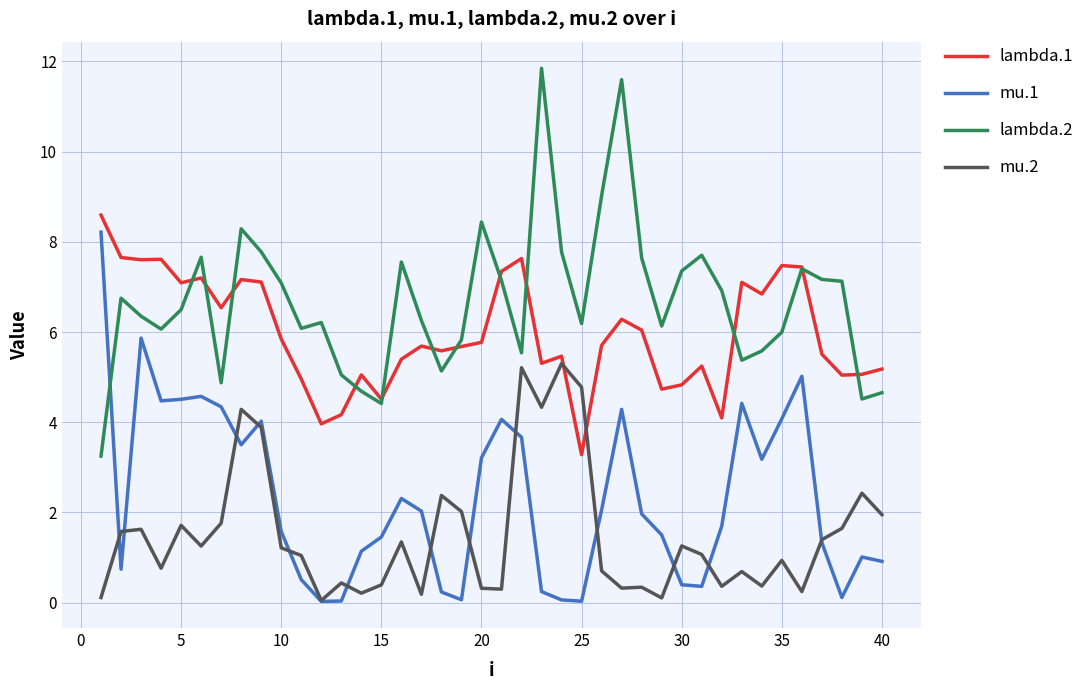

How many lines are shown in the chart?

4